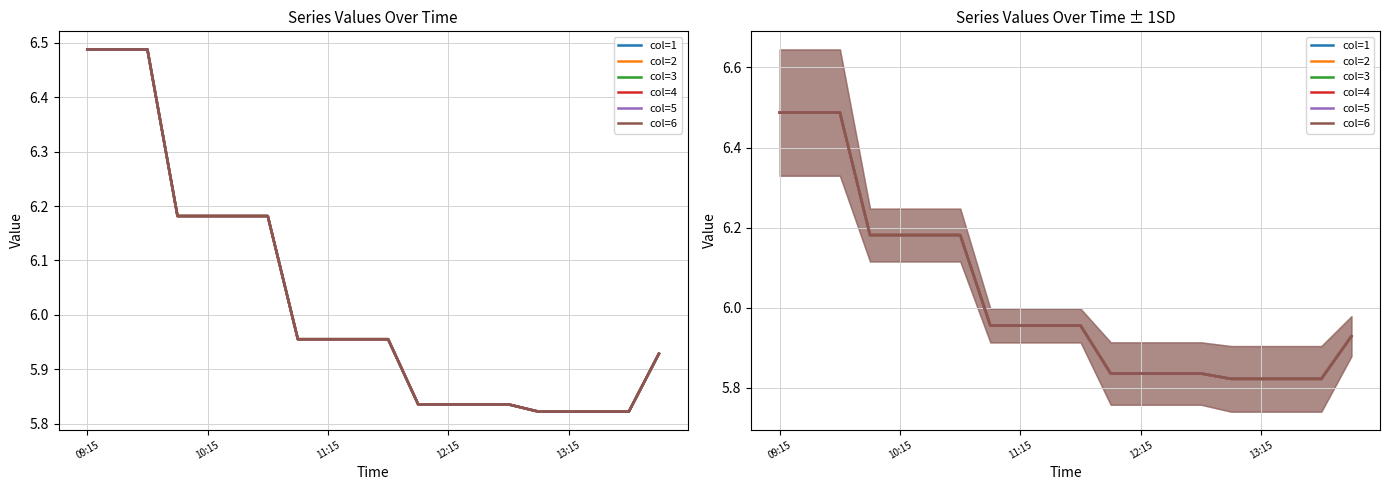

True or false: col=6 and col=5 cross at least once.

False